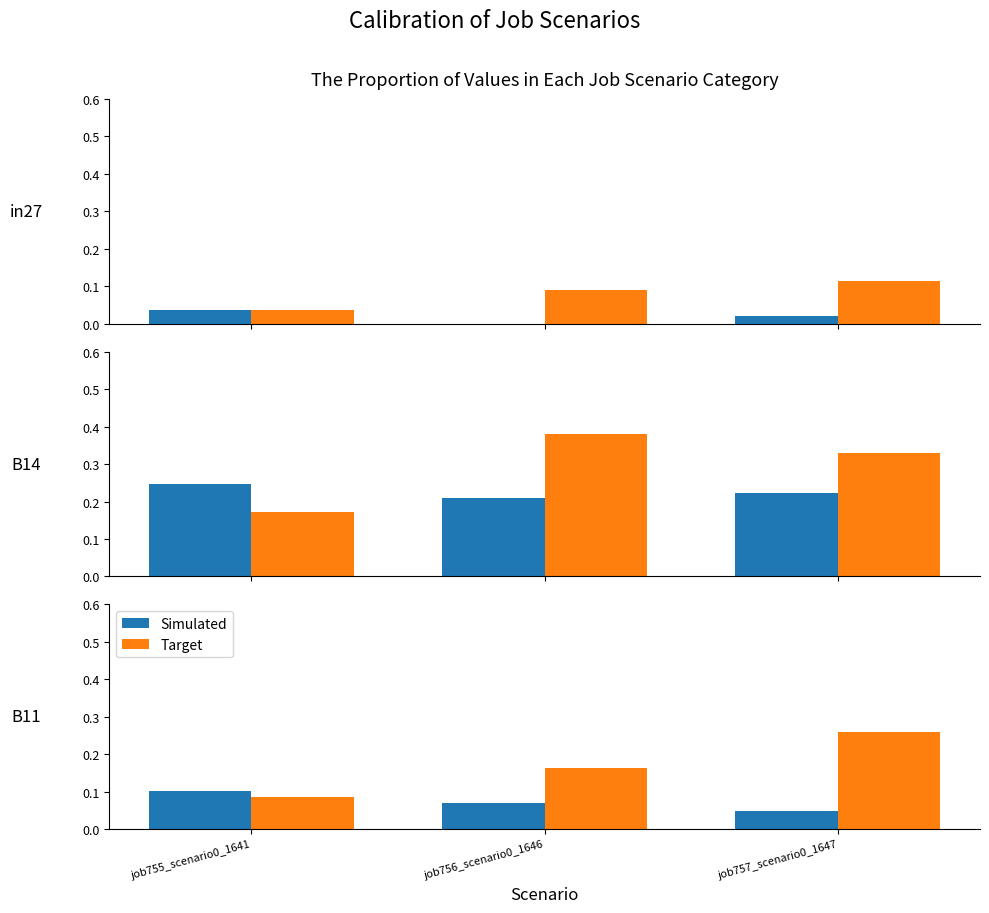

What are all the series names shown in the legend?

Simulated, Target